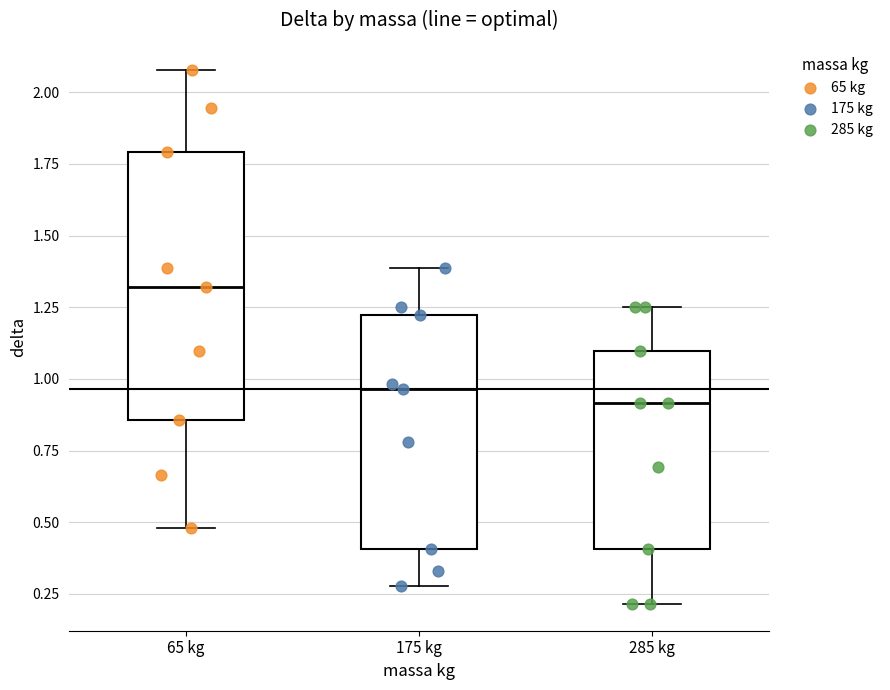

Where is the upper edge of the box for 175 kg on the y-axis? The values are not printed on the chart, so give them approximately, as read against the axis.

1.20